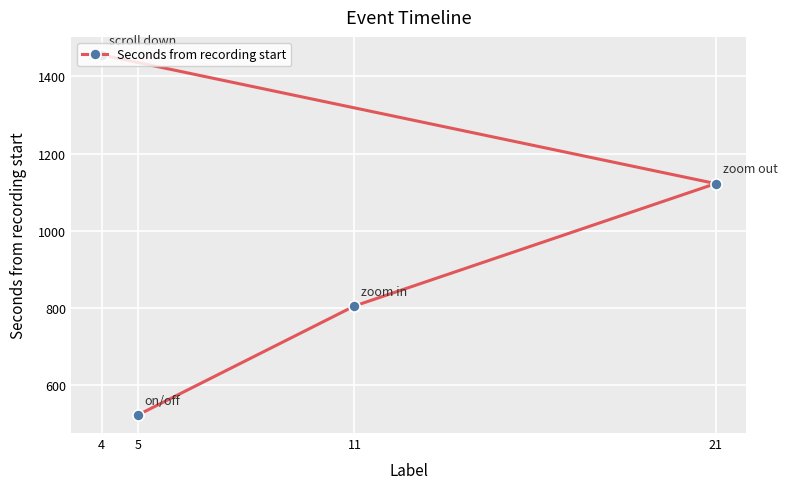

The value at 11 is 805.3. True or false?

True